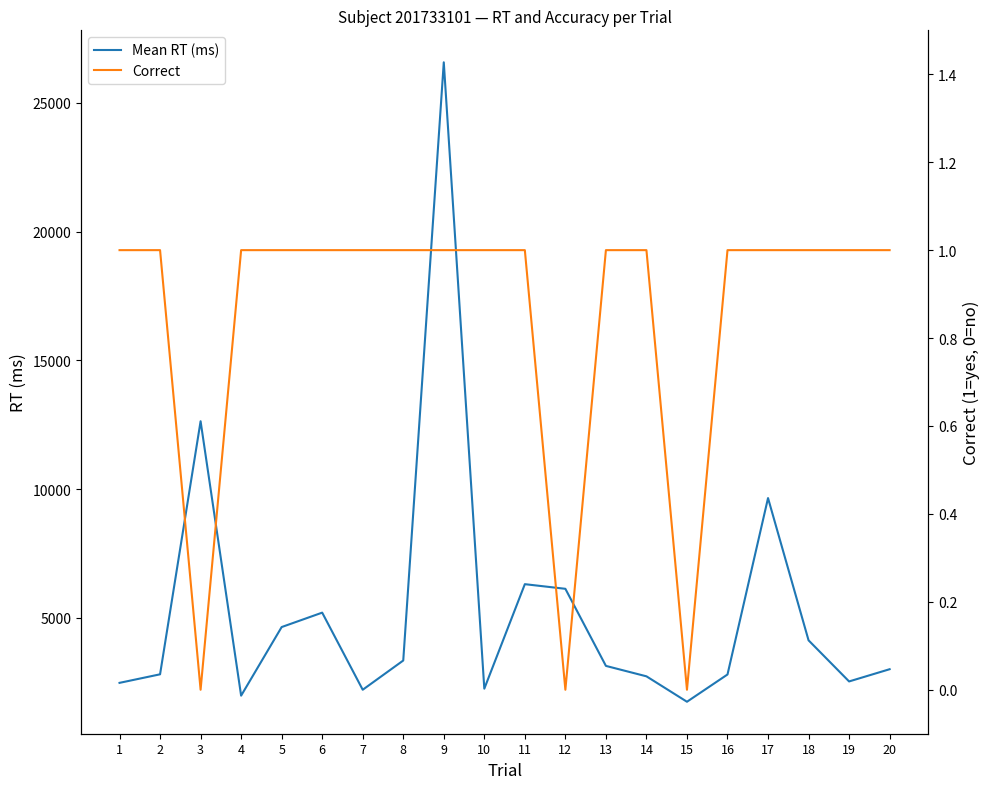

True or false: Correct and Mean RT (ms) intersect in this chart.

False